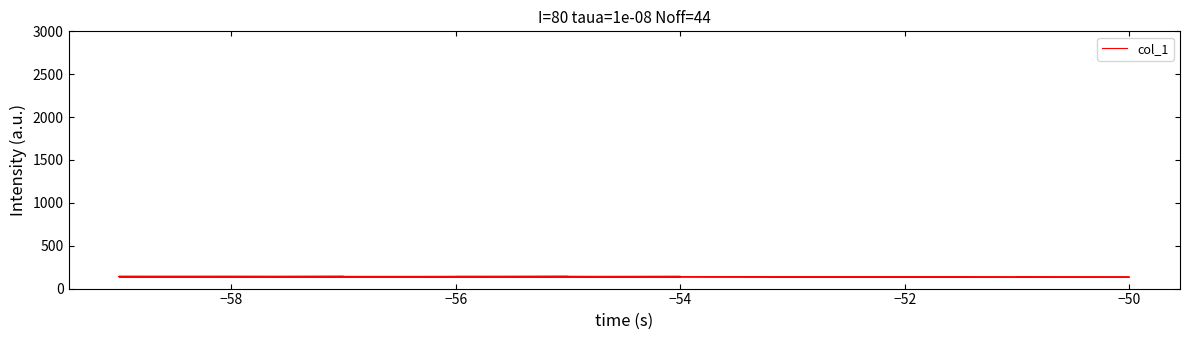

The value at 21 is 230. True or false?

False